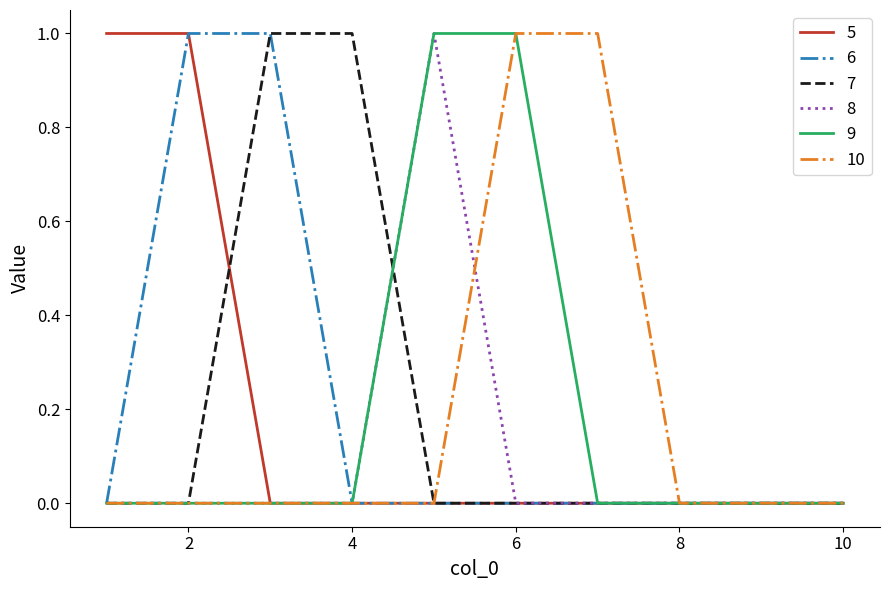

True or false: 9 and 6 cross at least once.

False